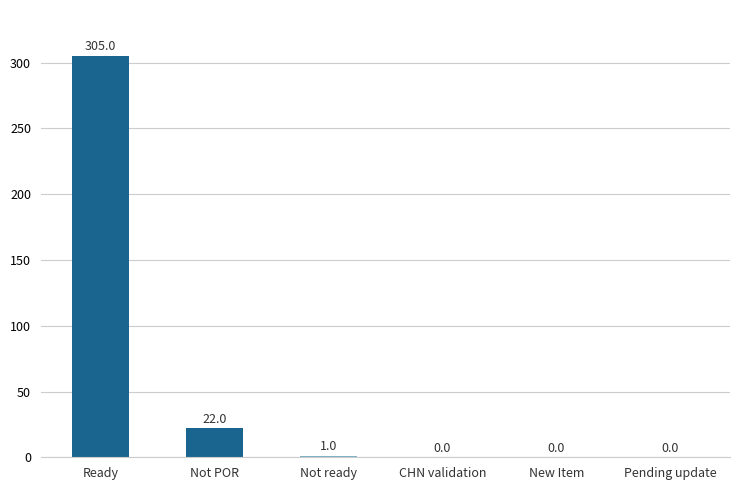

What is the sum of all values?

328